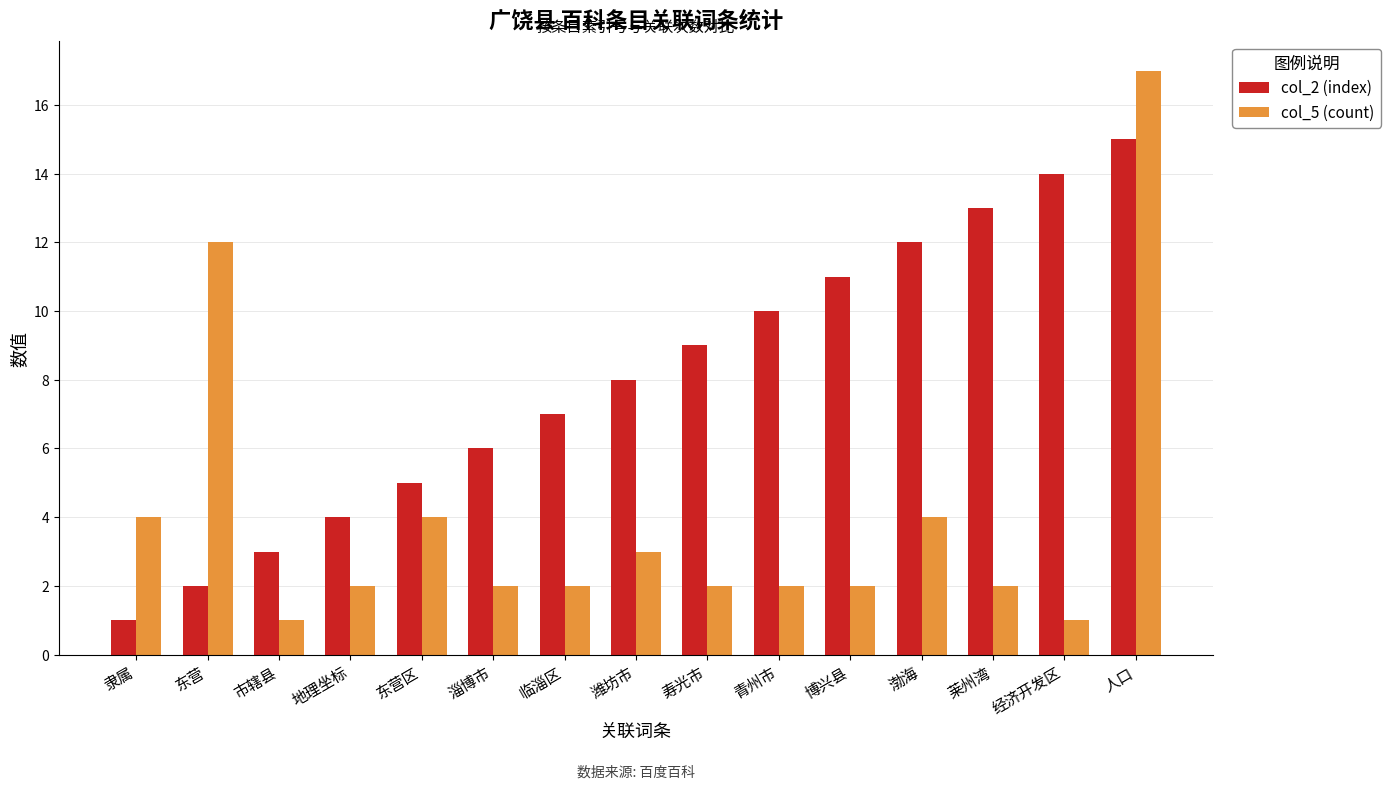

Is it true that col_5 (count) equals 2 at 青州市?

True